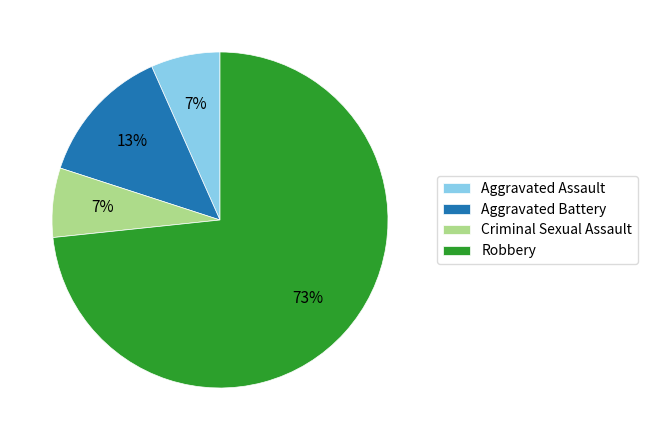

Do Aggravated Assault and Robbery together represent more than half of the pie?

Yes